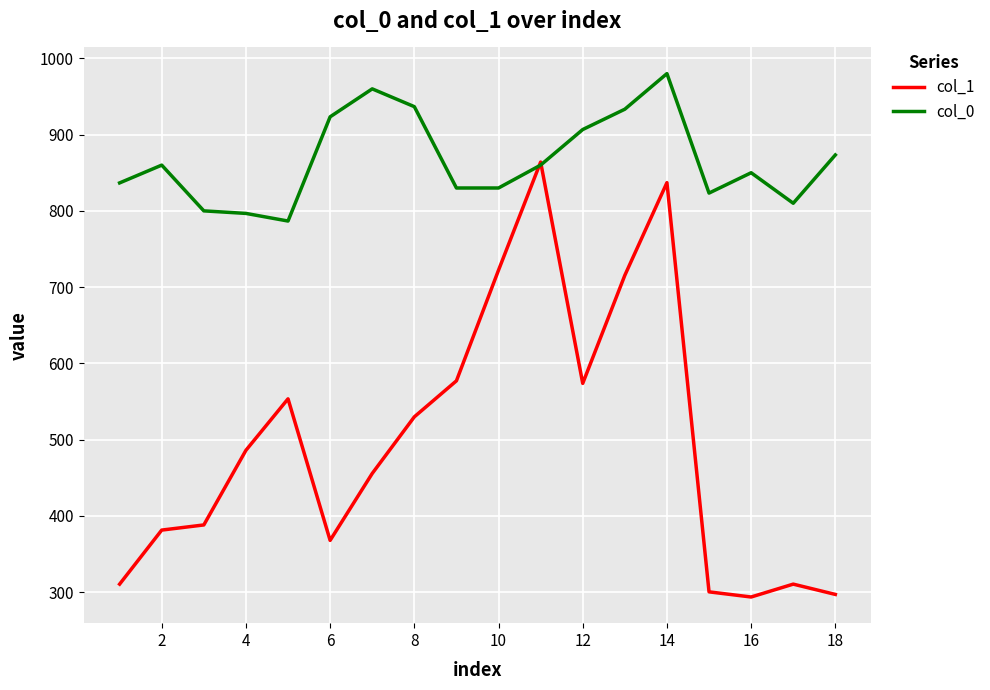

What is the maximum value for col_0?

980.0